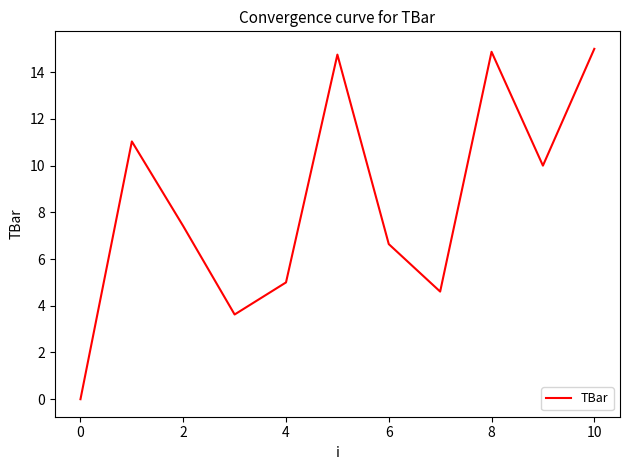

What is the average value?

8.4